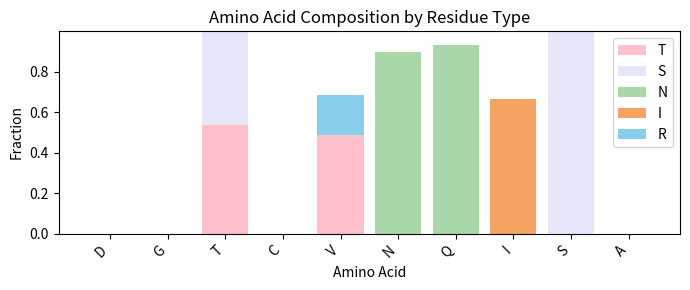

What is the sum of all T values?

1.0